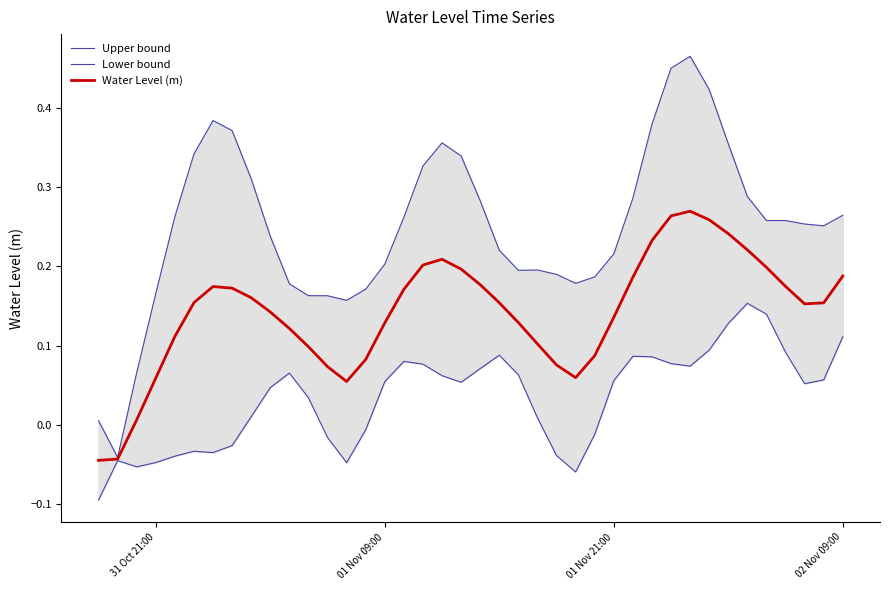

Rank the series by their average value, from highest to lowest.

Upper bound, Water Level (m), Lower bound